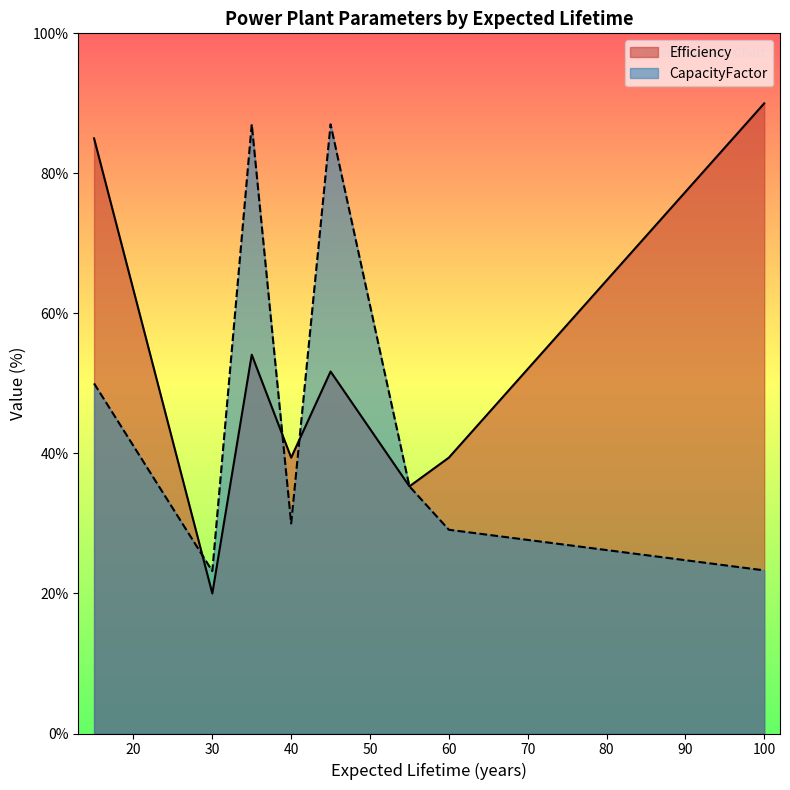

Which series has the largest range (max minus min)?

Efficiency